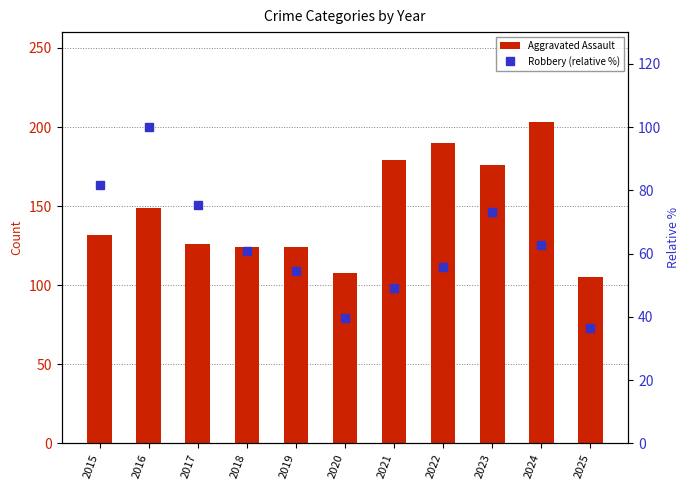

What is the greatest value displayed?

203.0